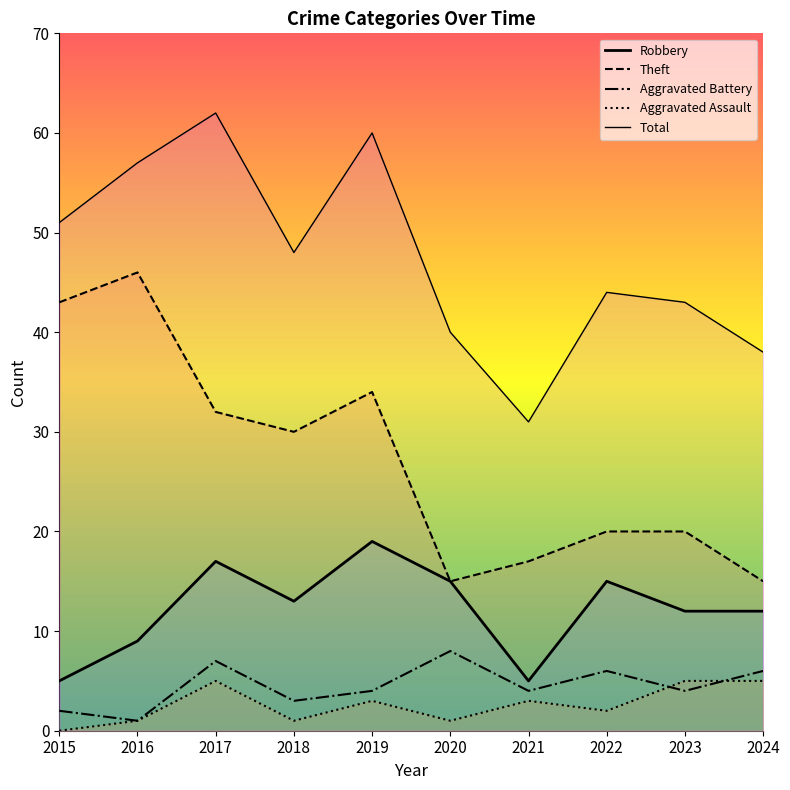

True or false: Theft has a value of 10 at 2018.

False